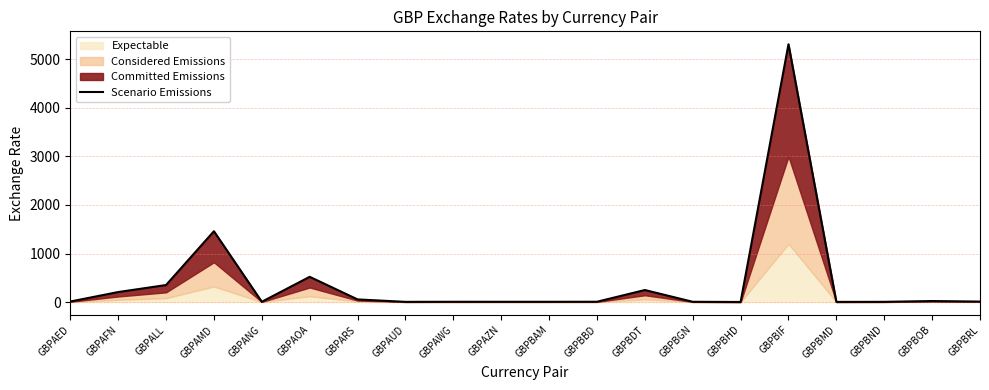

What is the difference between the second highest and minimum values?

1457.9